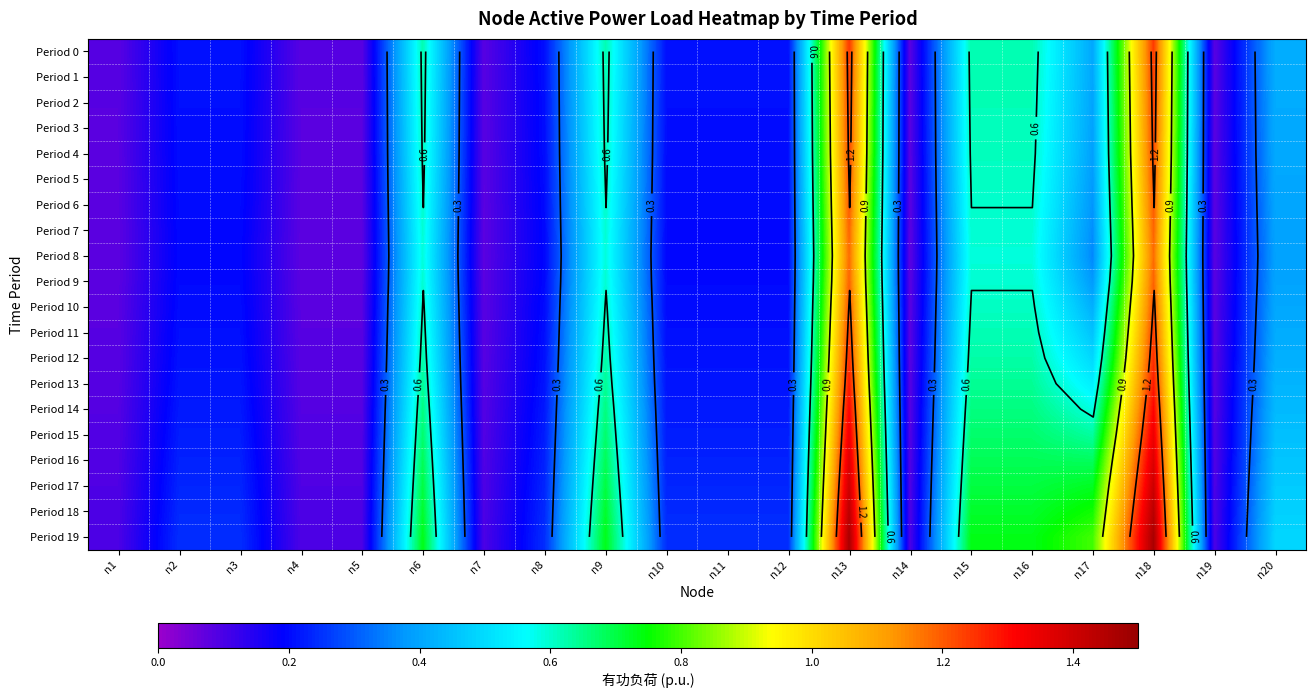

What is the sum of all Period 2 values?

7.5